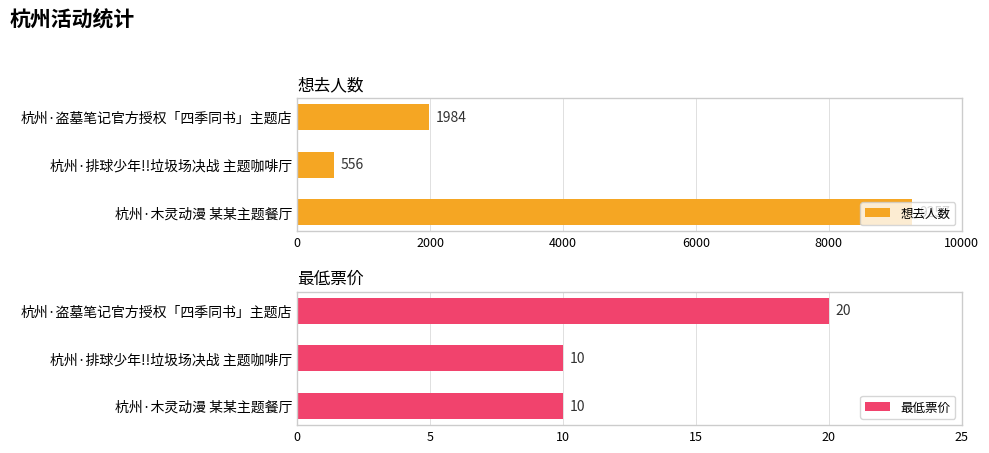

True or false: 想去人数 has a value of 9257 at 杭州·木灵动漫 某某主题餐厅.

True